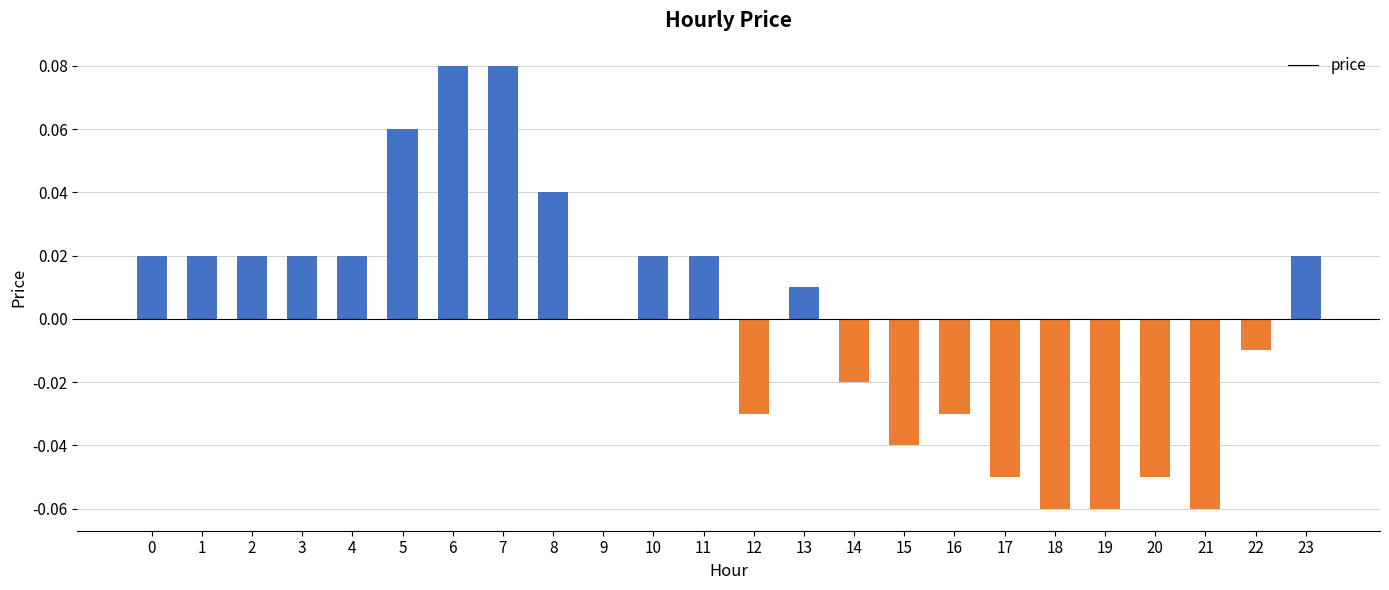

The value at 12 is -0.0. True or false?

True